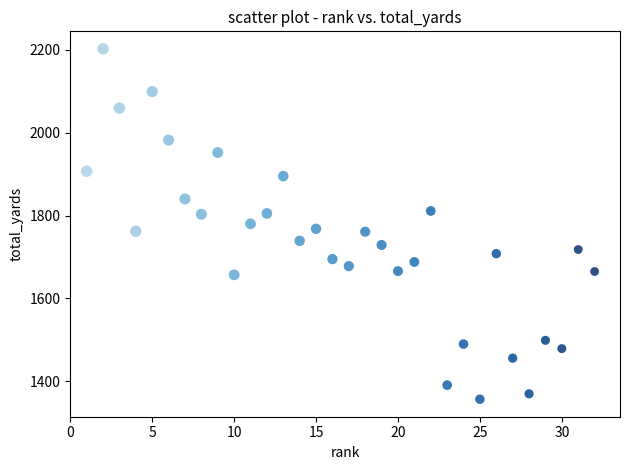

What is the range of X values (max minus min)?

31